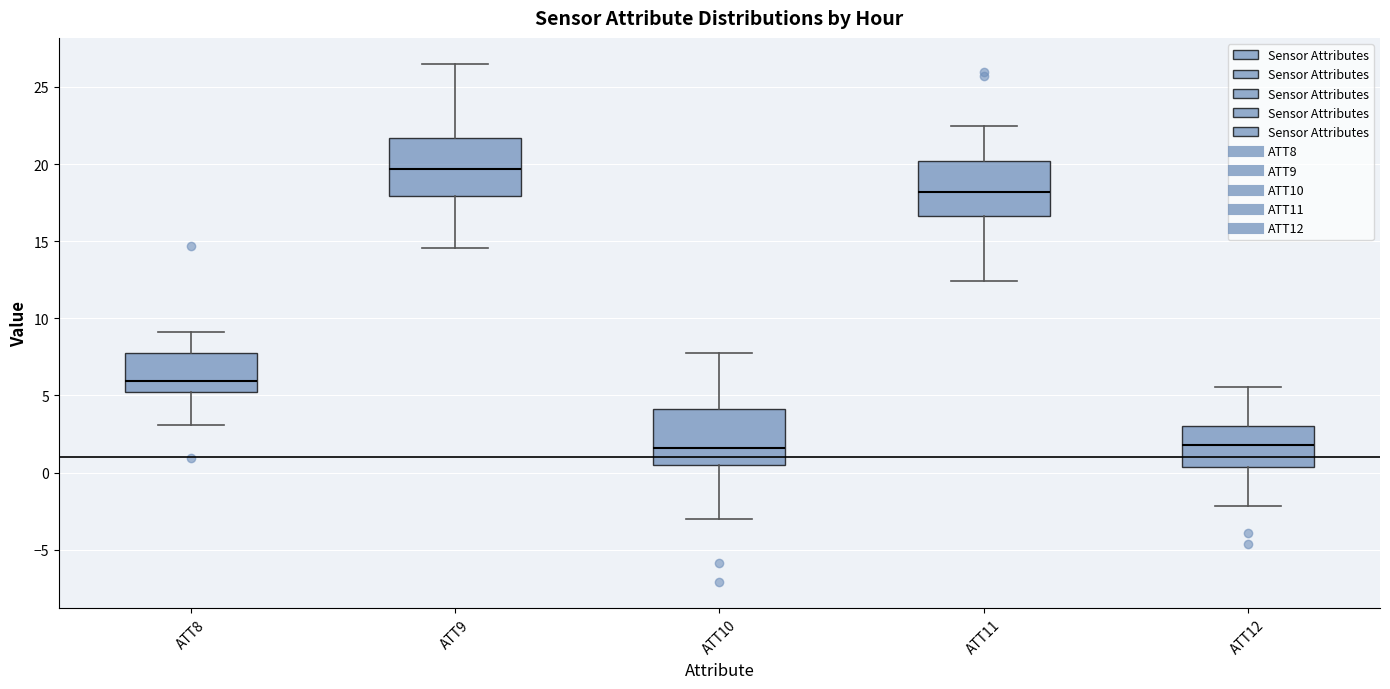

Reading left to right, read every box against the y-axis: the position of its median line, the range the box covers, and the ends of its whiskers. The values are not printed on the chart, so give them approximately, as read against the axis.

ATT8: median 6.0, box 5.0 to 8.0, whiskers 3.0 to 9.0
ATT9: median 19.5, box 18.0 to 21.5, whiskers 14.5 to 26.5
ATT10: median 1.5, box 0.5 to 4.0, whiskers -3.0 to 8.0
ATT11: median 18.0, box 16.5 to 20.0, whiskers 12.5 to 22.5
ATT12: median 2.0, box 0.5 to 3.0, whiskers -2.0 to 5.5